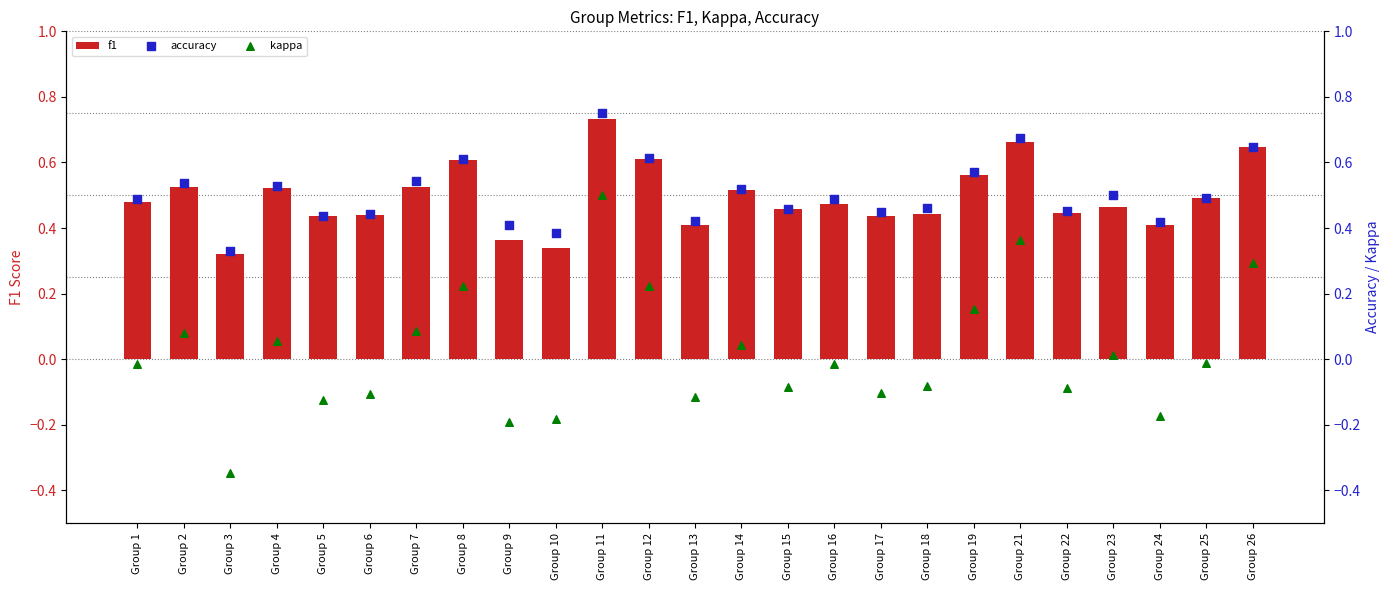

Which series has the largest total across all categories?

accuracy